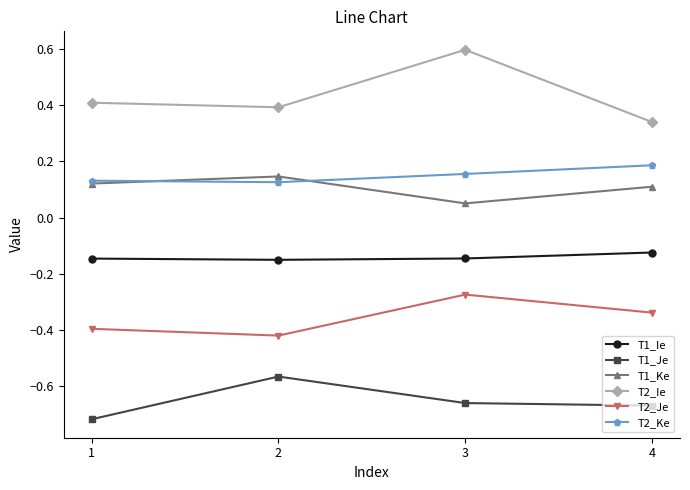

Where is the first local minimum for T2_Ie?

2